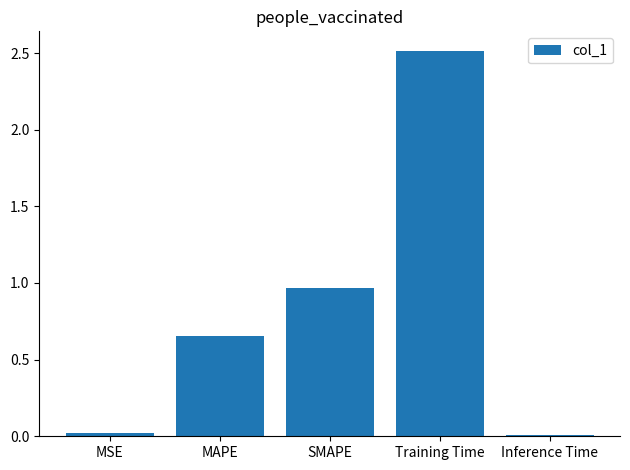

The value at Inference Time is 0.0. True or false?

True